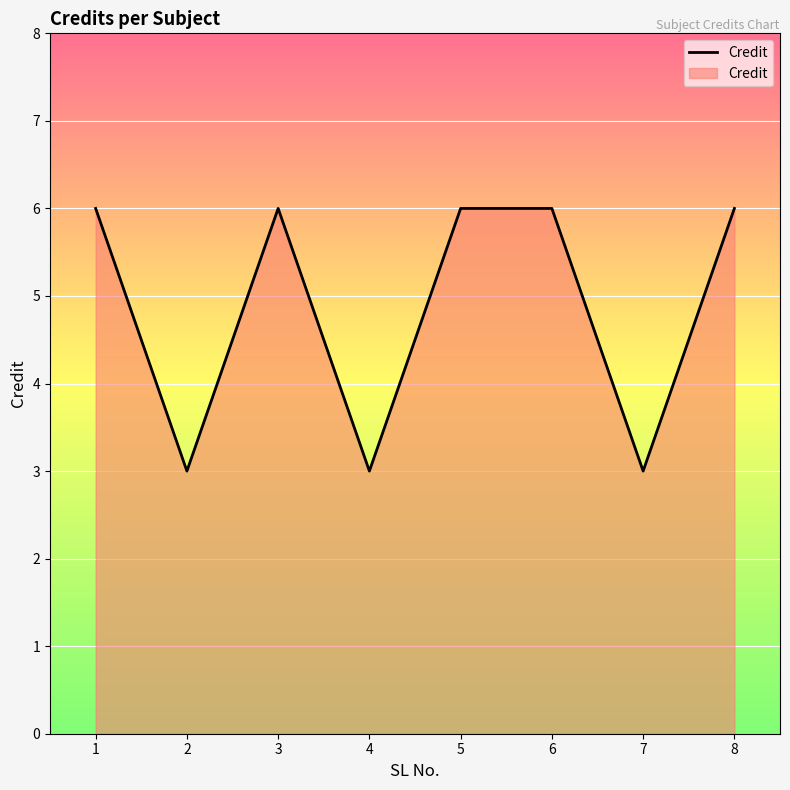

What is the sum of the values at 1 and 2?

9